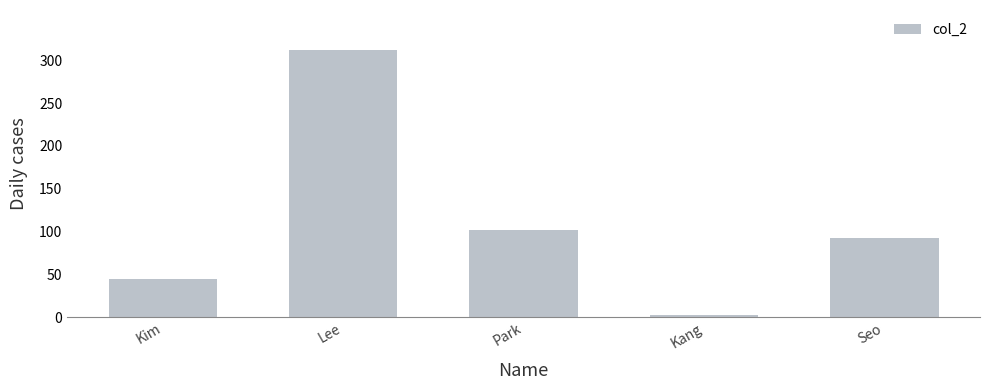

Reading left to right, transcribe all the data shown in this chart.

45	312	102	3	92